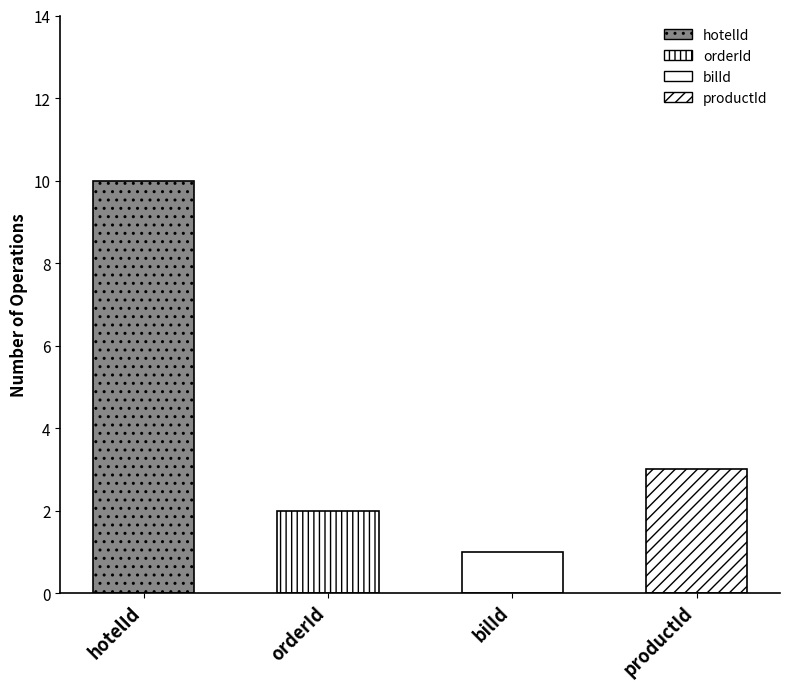

What is the average value?

4